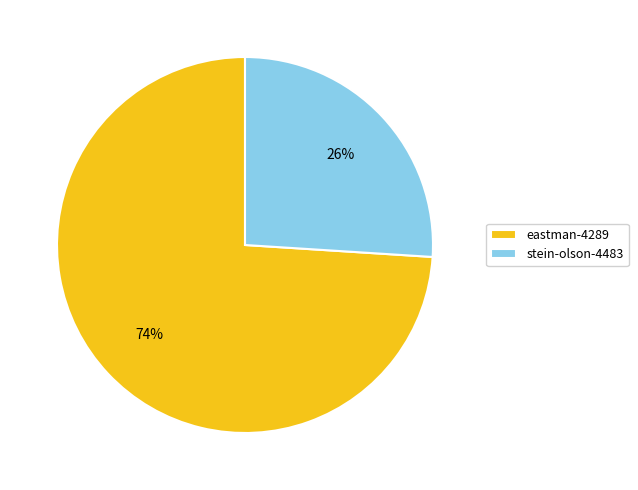

What is the largest slice in the pie chart?

eastman-4289